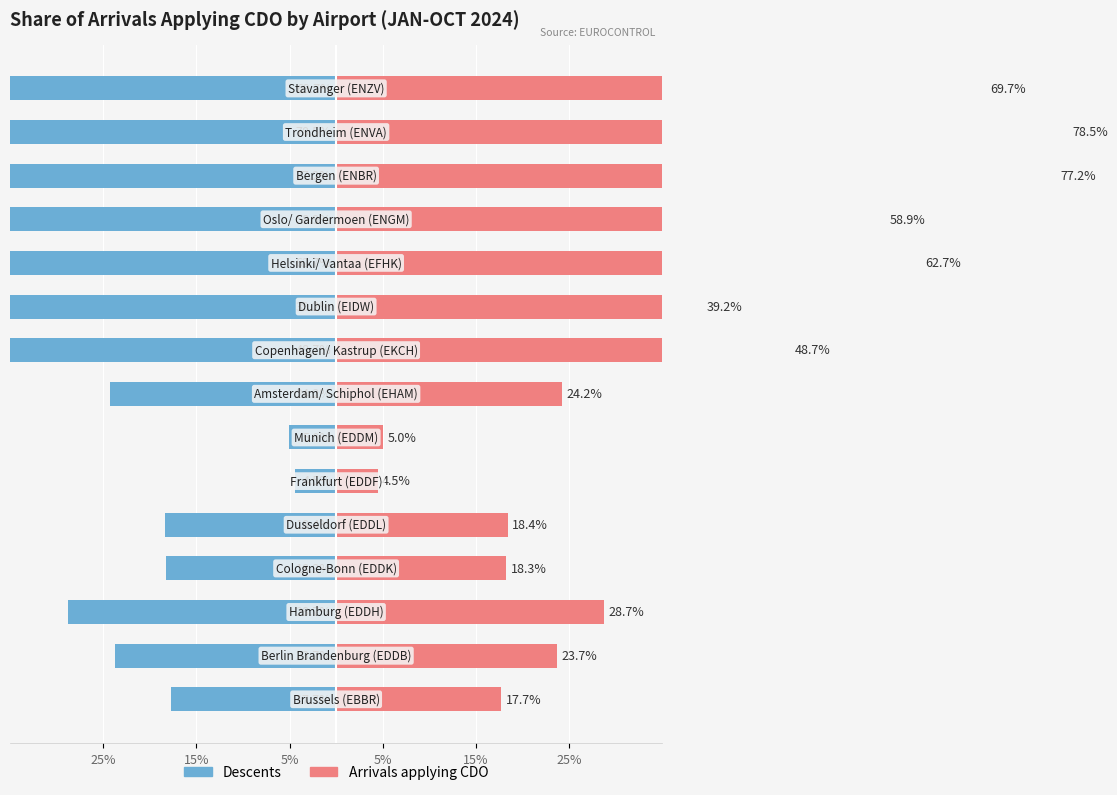

What is the difference between the highest and lowest values at 7?

48.5